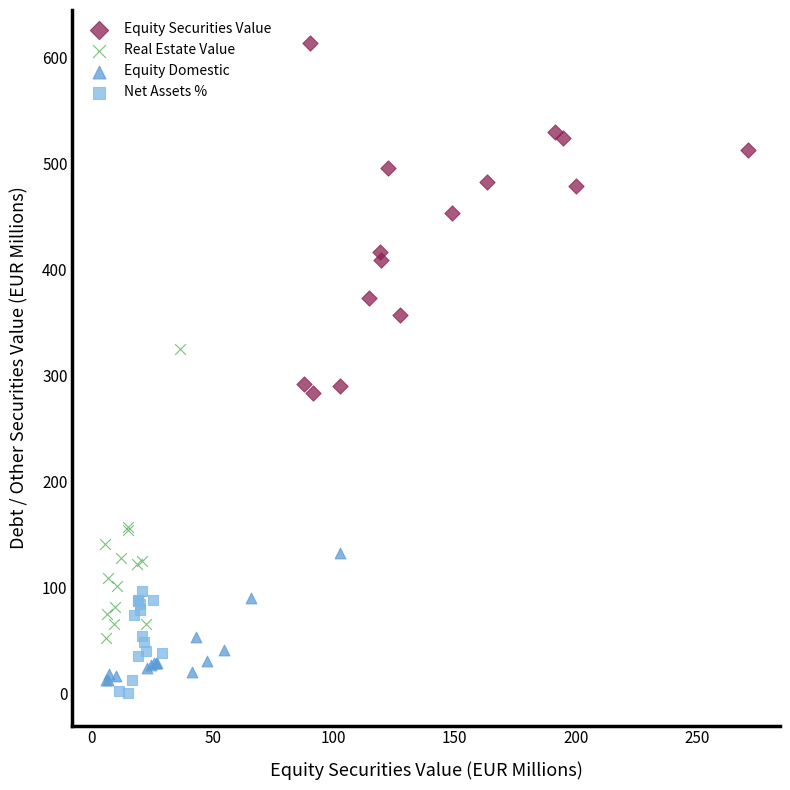

Which series has the largest Y range (max minus min)?

Equity Securities Value